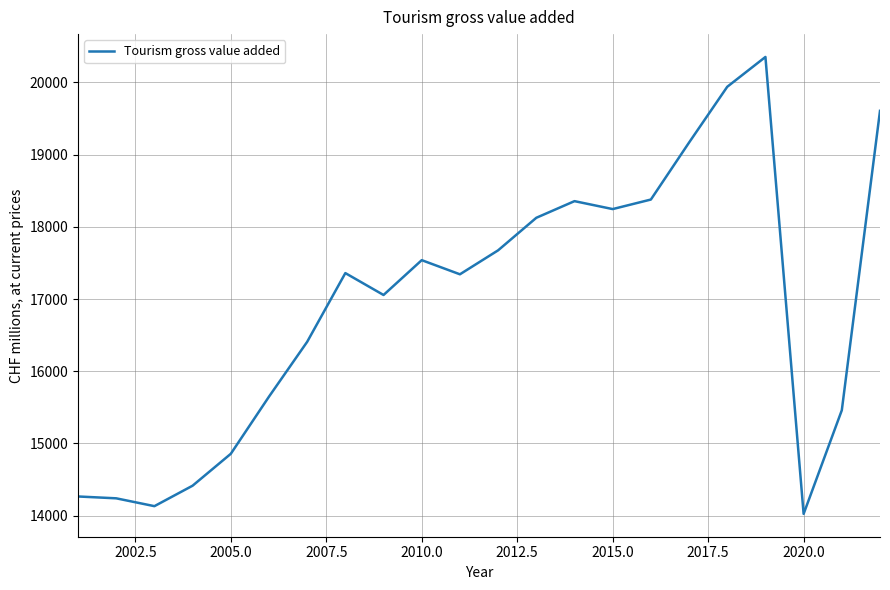

What is the minimum value shown in the chart?

14024.5